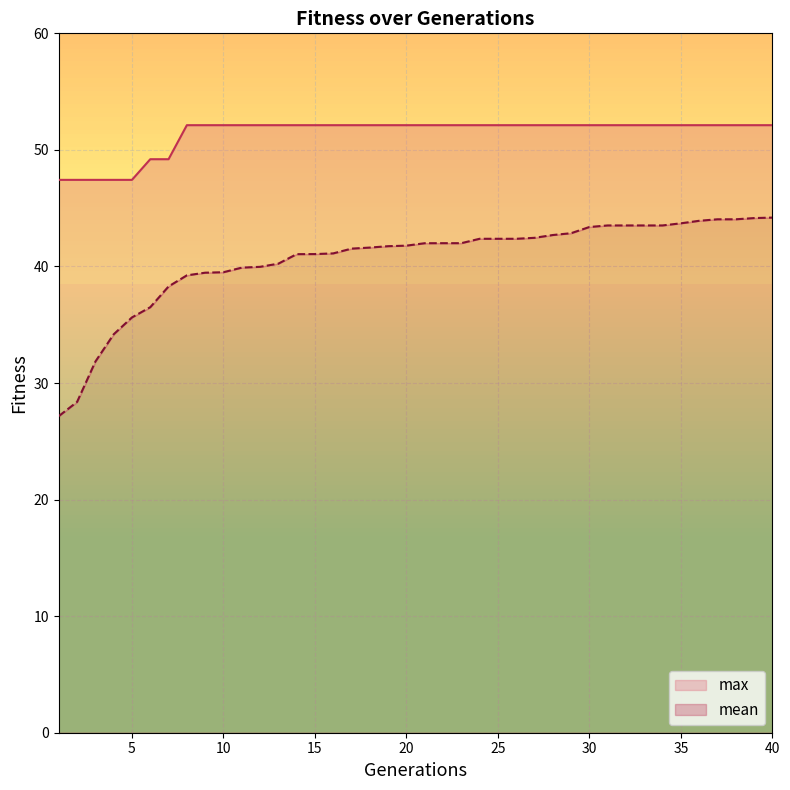

What is the difference between the maximum and second lowest values in the mean series?

15.8